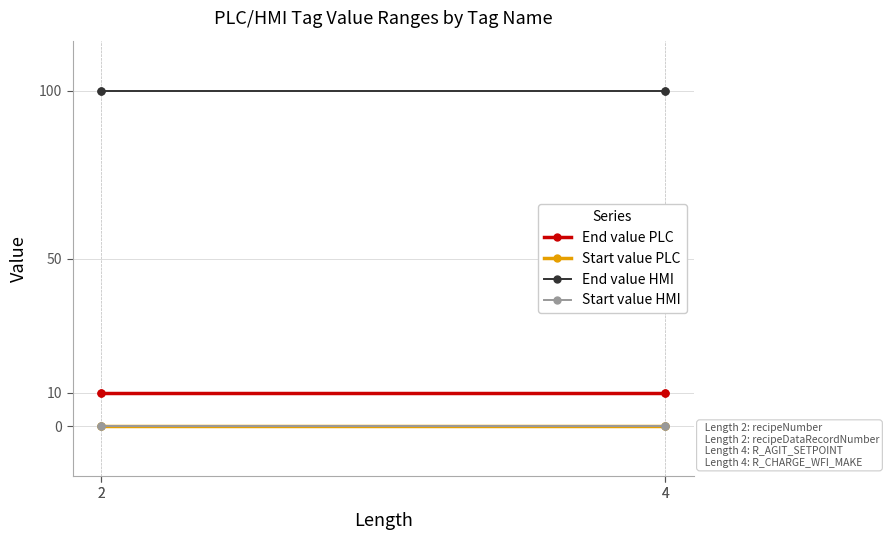

What are all the series names shown in the legend?

End value PLC, Start value PLC, End value HMI, Start value HMI